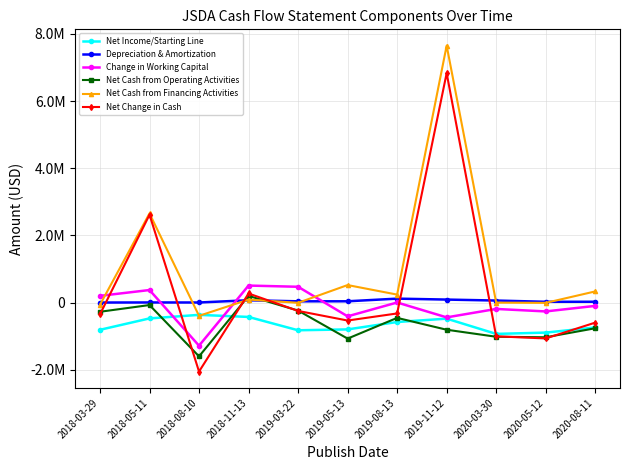

What is the value of the Net Income/Starting Line point at the 2nd from the left?

-469000